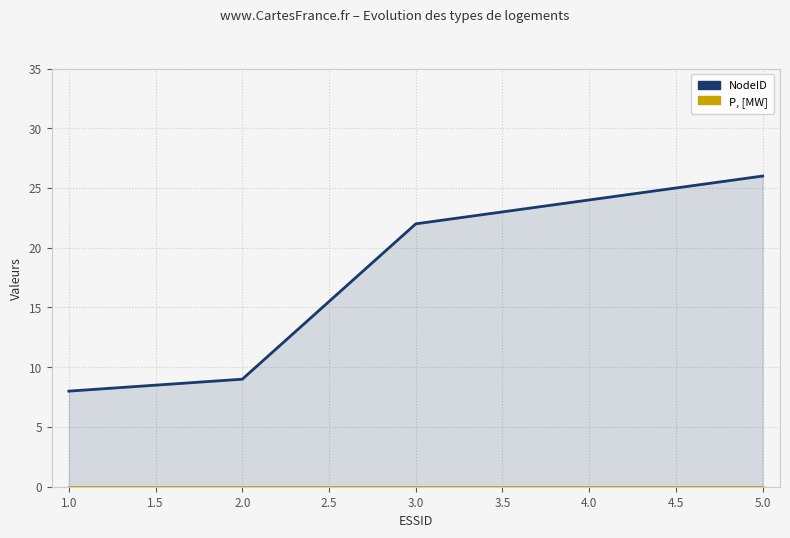

True or false: P, [MW] and NodeID intersect in this chart.

False